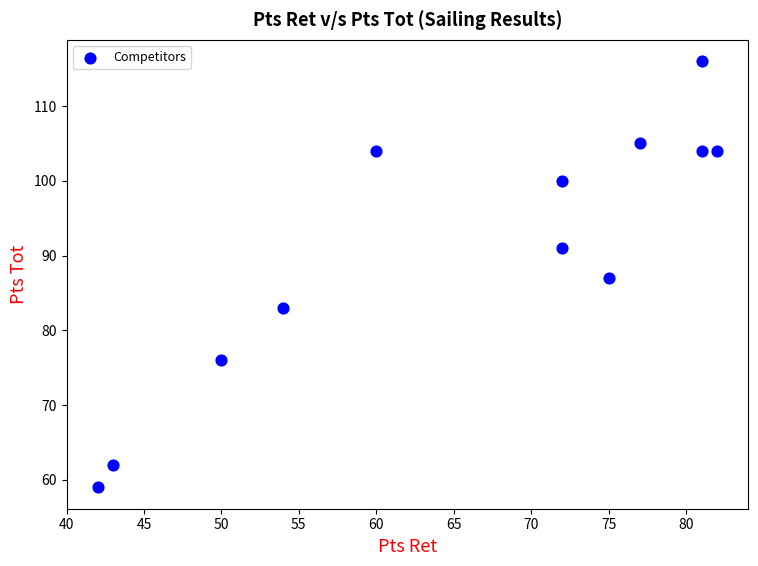

What is the average Y value?

91